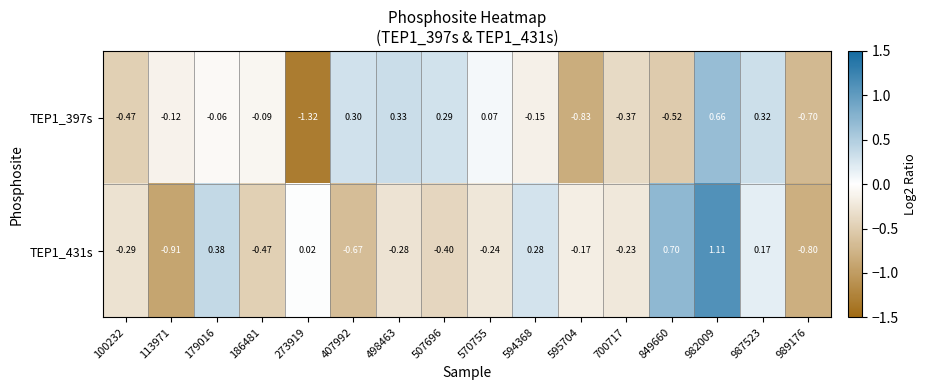

How many values in TEP1_431s are above zero?

6